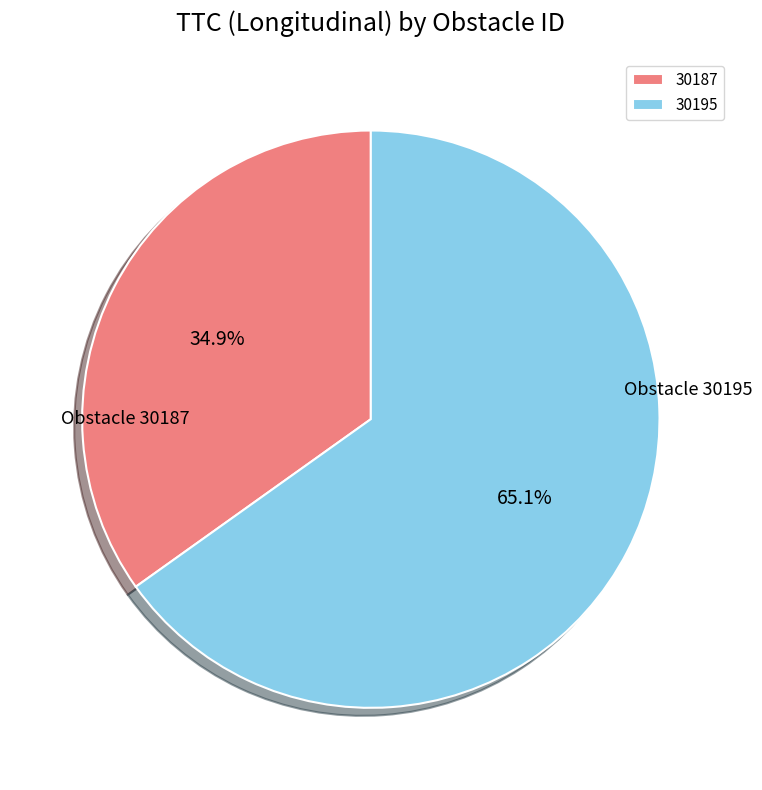

Is there a majority slice in this chart?

Yes